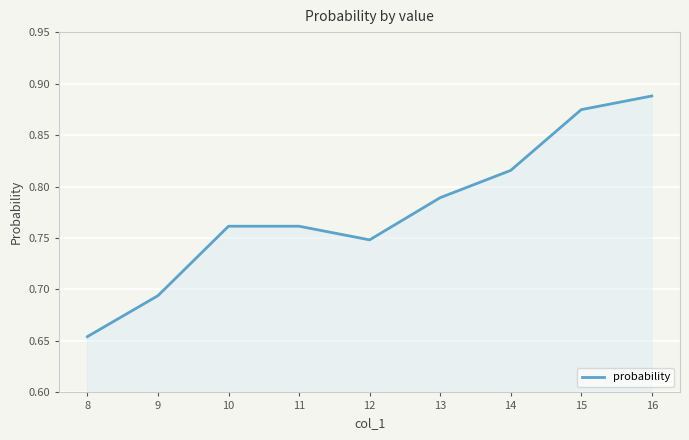

Which category has the highest value across all series?

16